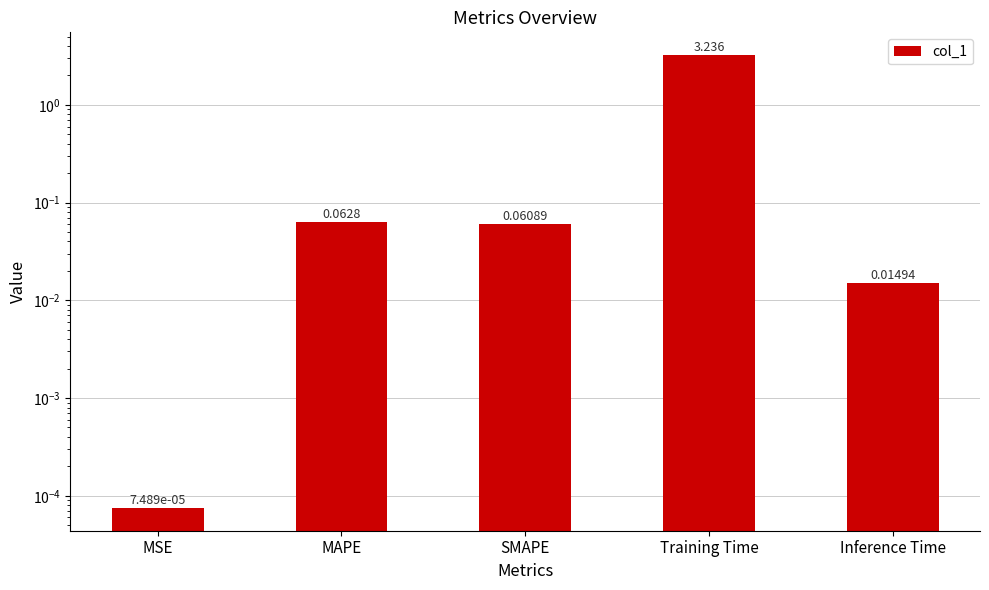

What is the approximate value at MAPE?

0.1